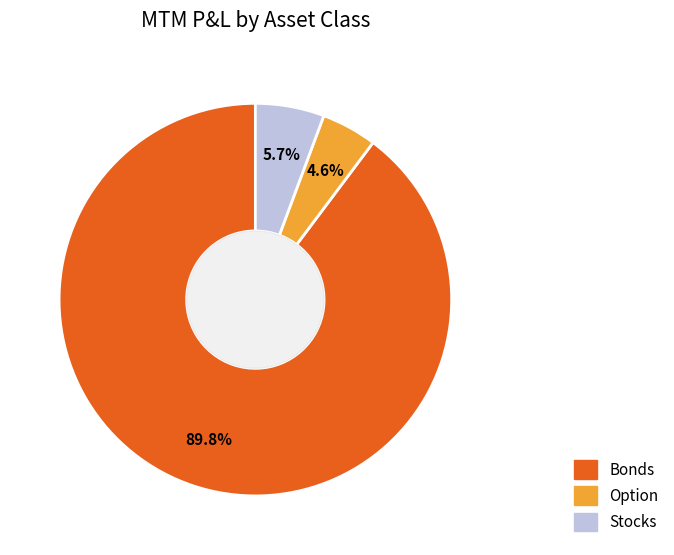

To the nearest percent, what is the difference between the largest and smallest slice percentages?

85%